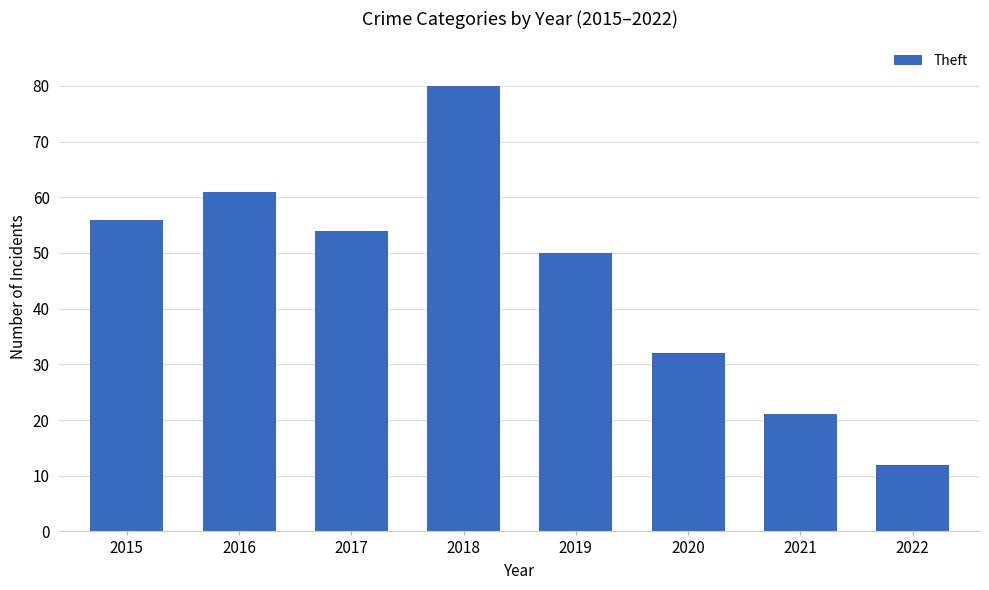

List the labels in order of value, largest first.

2018, 2016, 2015, 2017, 2019, 2020, 2021, 2022